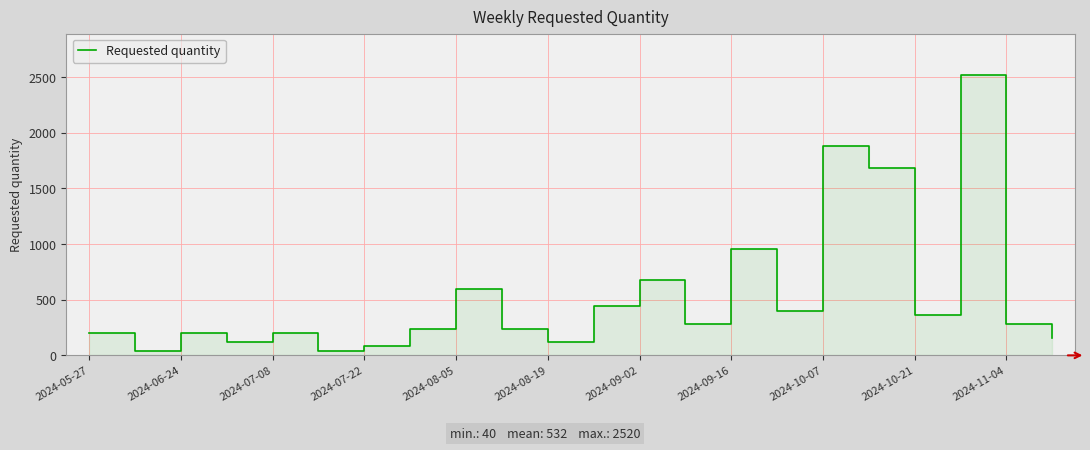

How many points are lower than both their immediate neighbors (excluding endpoints)?

7